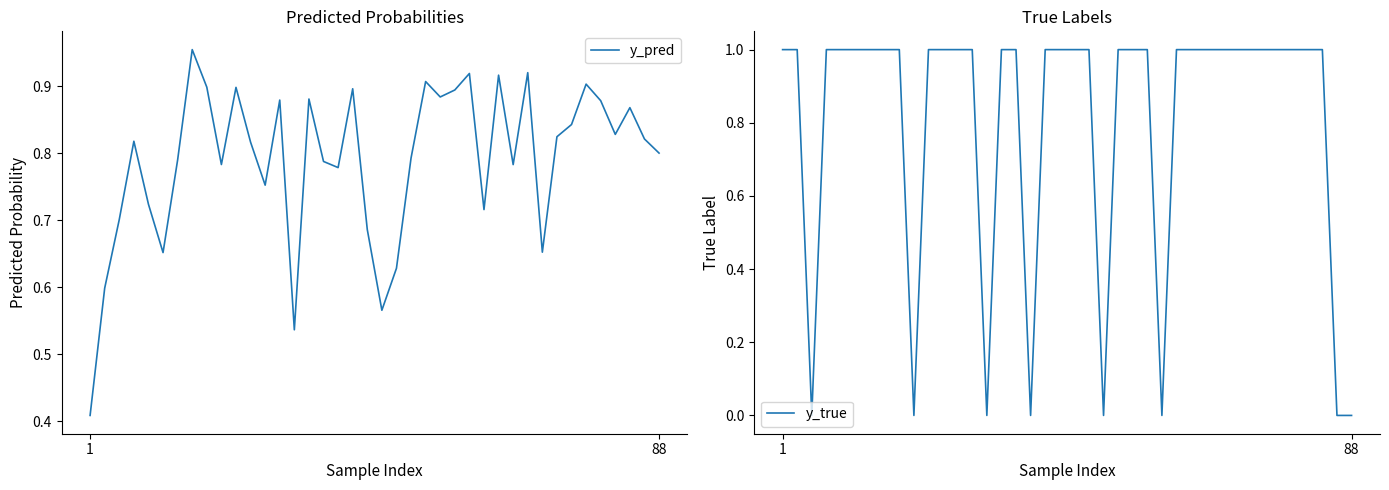

Which category has the highest value in the y_true series?

1